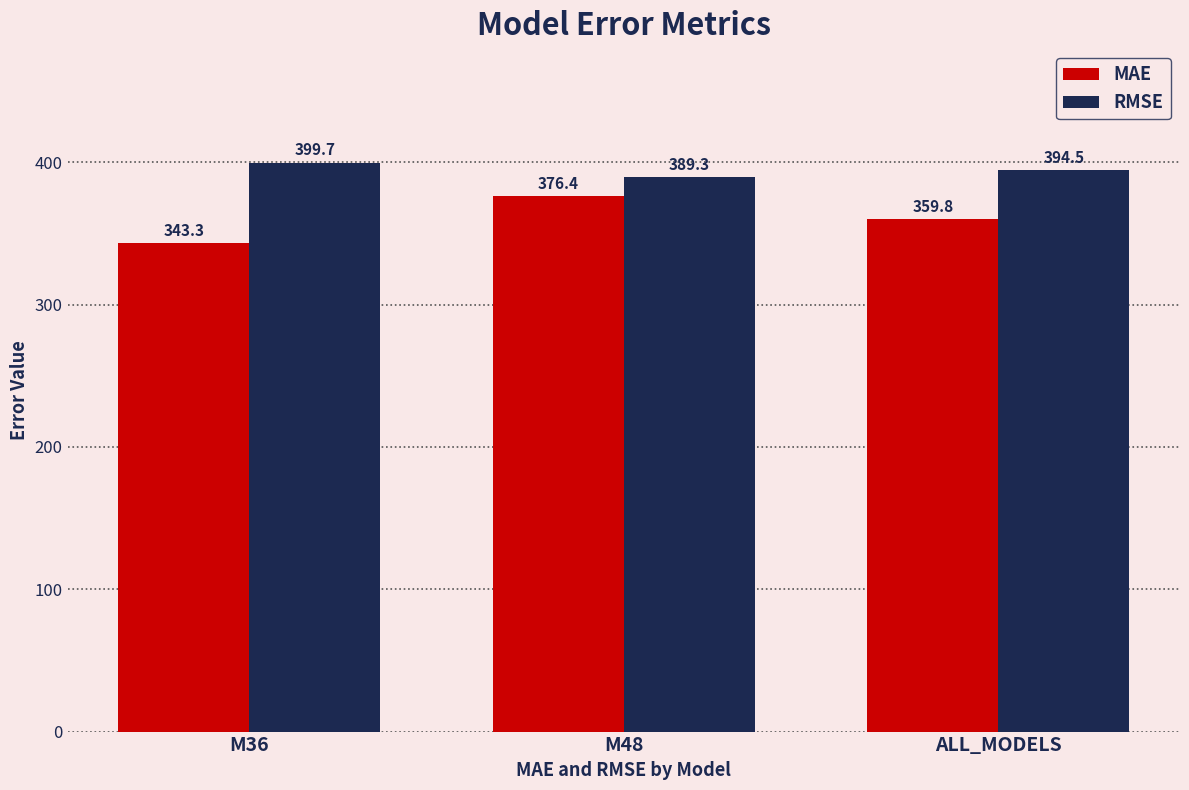

True or false: RMSE has a value of 389.3 at M48.

True